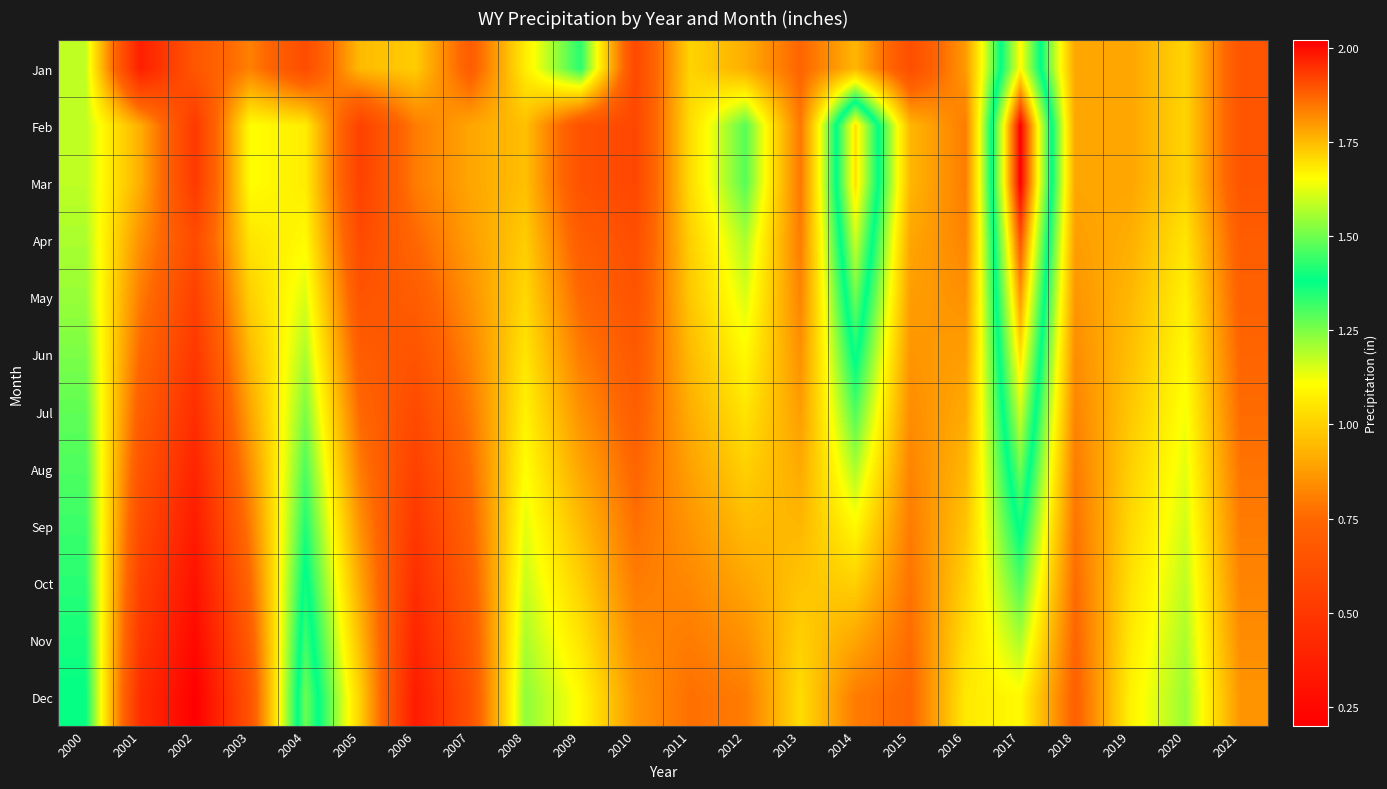

What is the total value across all series at 2012?

12.5